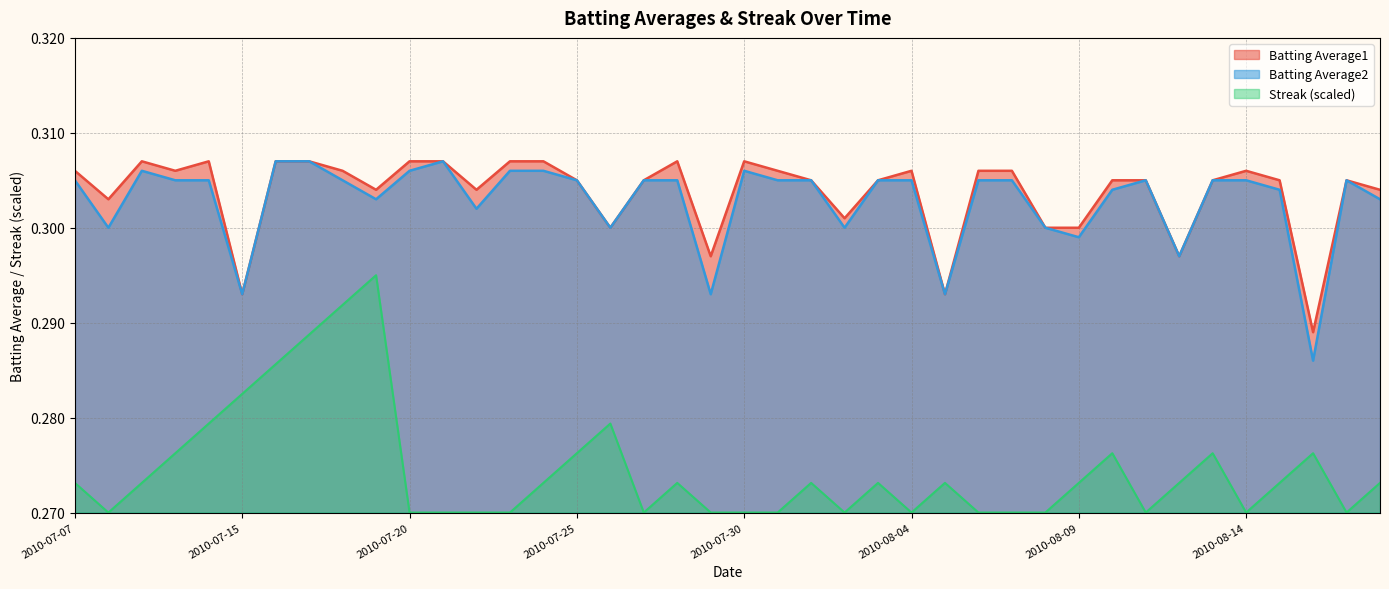

At which category is the sum across all series the highest?

2010-07-18